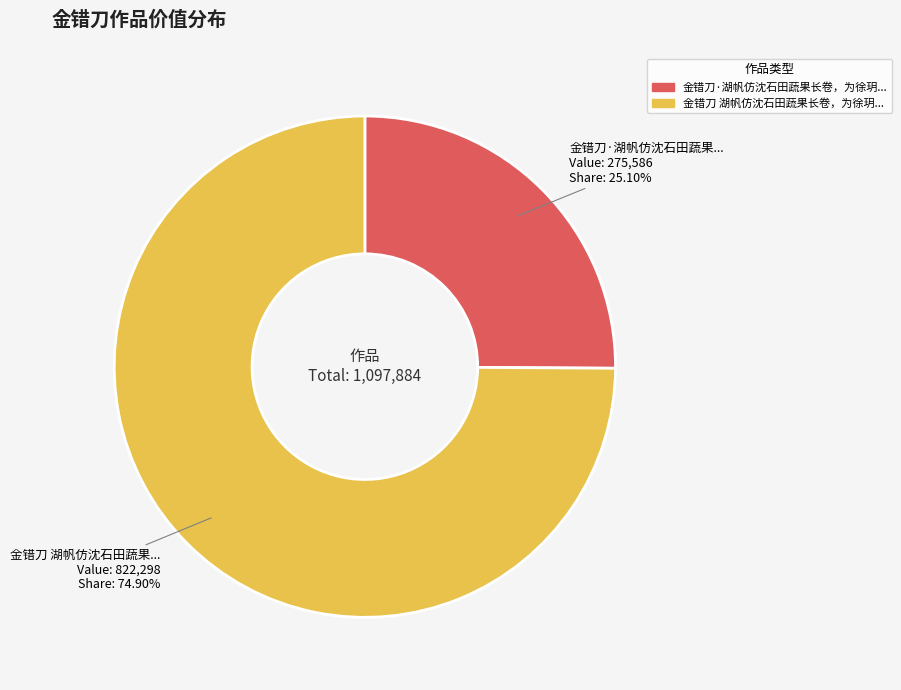

Is there a majority slice in this chart?

Yes